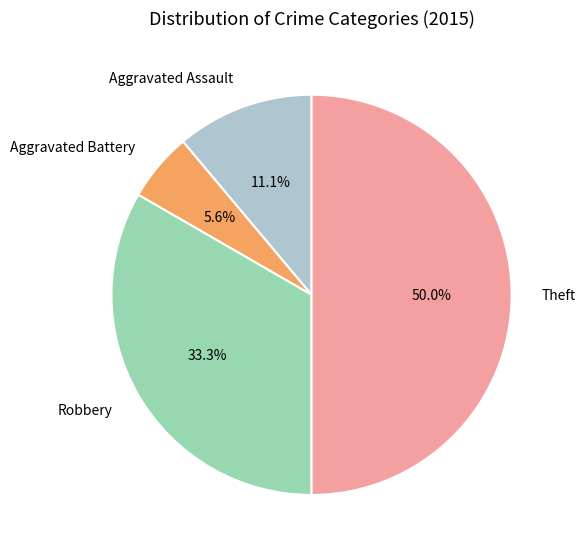

To the nearest percent, what is the combined percentage of Robbery and Aggravated Assault?

44%